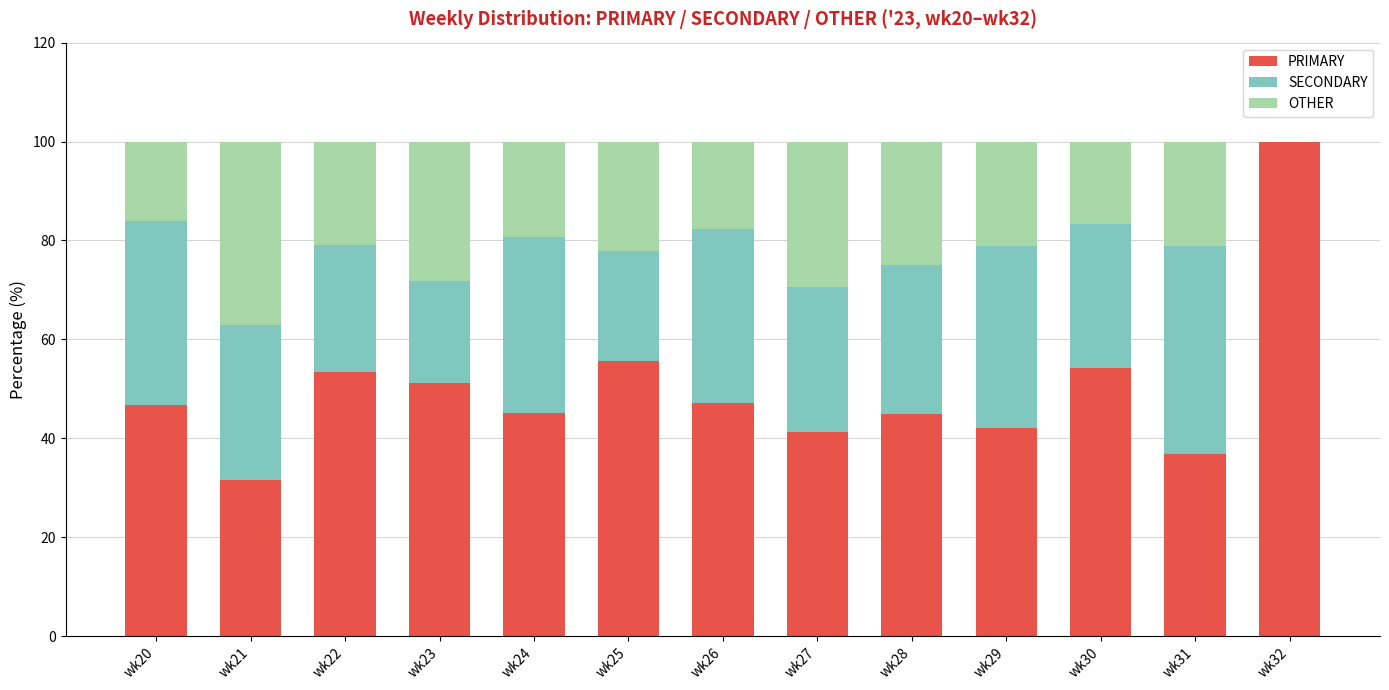

What is the maximum value for PRIMARY?

100.0